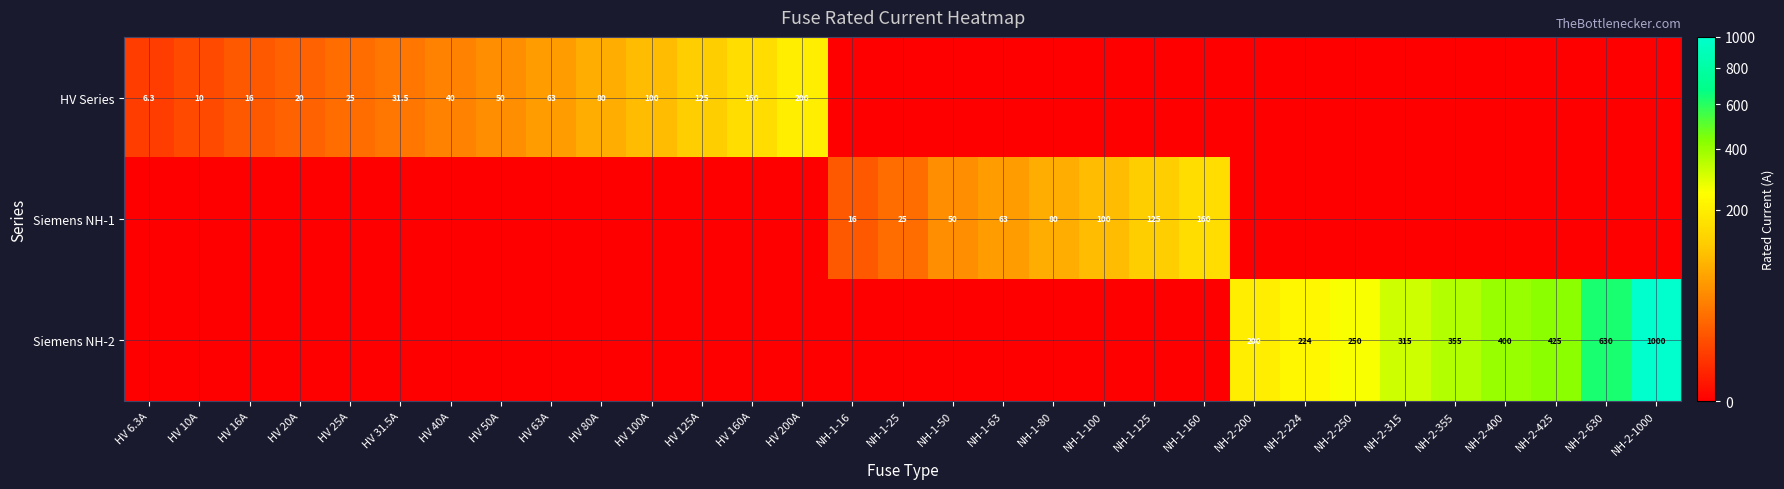

How many positive values does the Siemens NH-2 series have?

9